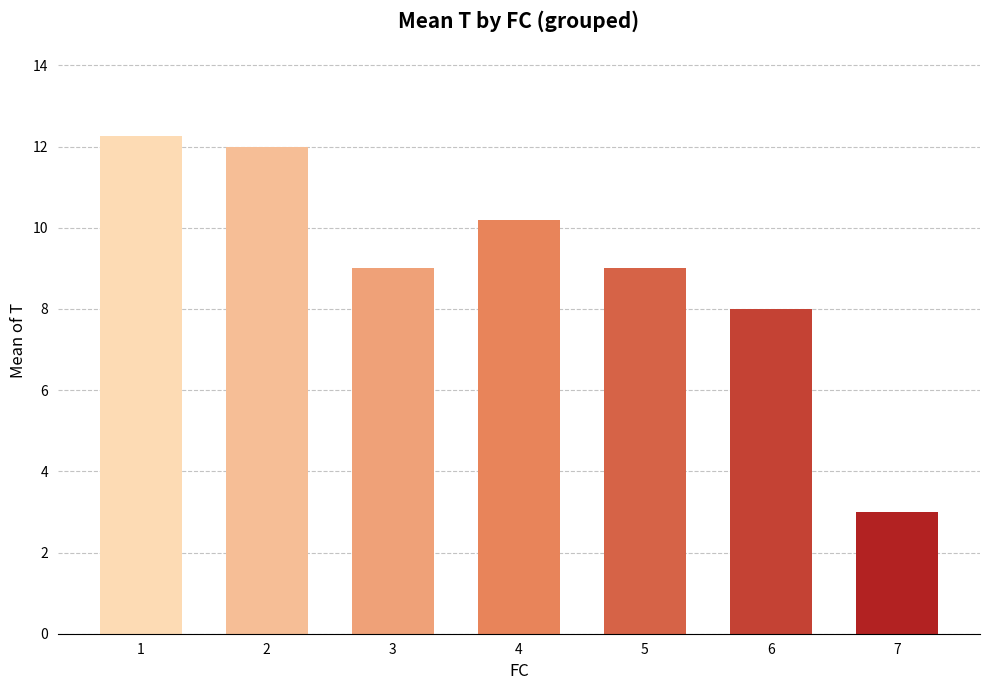

Which has a higher value, 2 or 3?

2